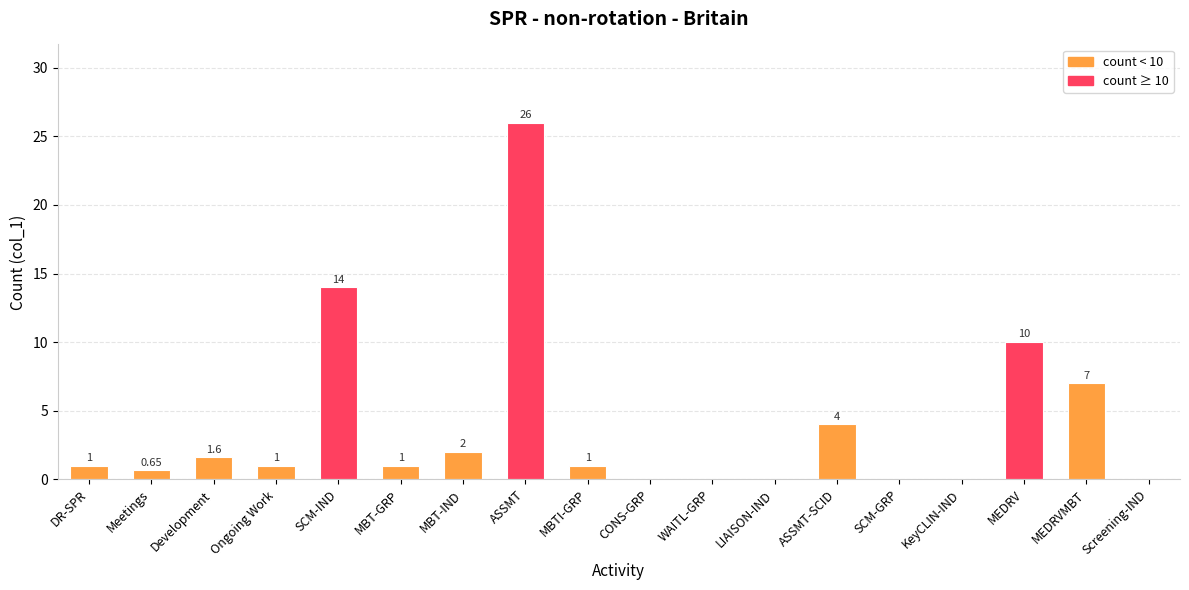

What is the maximum value shown in the chart?

26.0